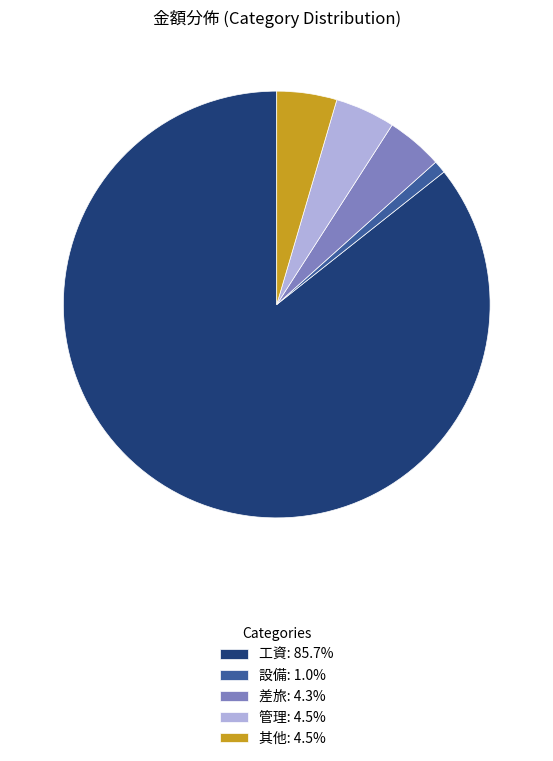

Is there any slice that represents more than half of the pie?

Yes